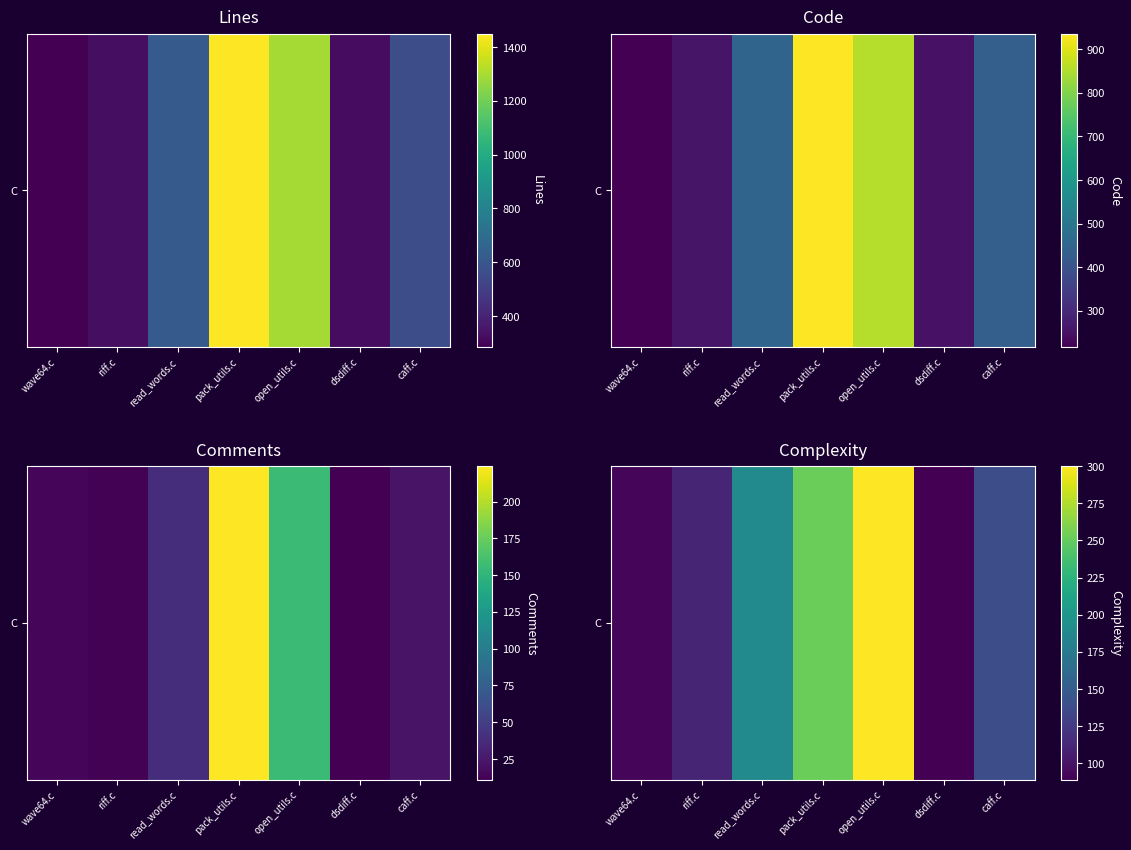

List the labels in order of value, smallest first.

dsdiff.c, wave64.c, riff.c, caff.c, read_words.c, pack_utils.c, open_utils.c